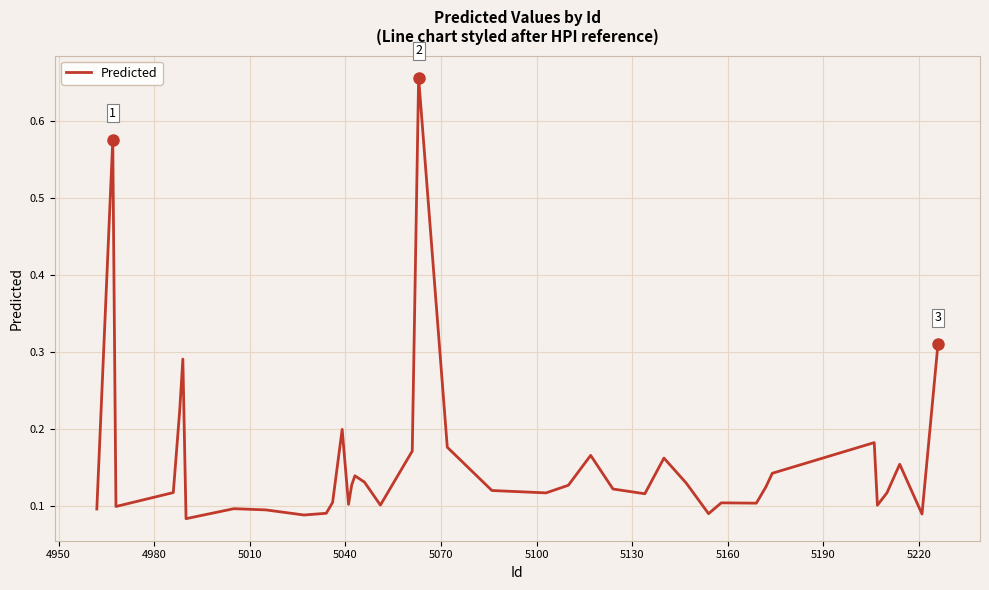

Reading right to left, what are all the values shown in this chart?

0.3	0.1	0.2	0.1	0.1	0.2	0.1	0.1	0.1	0.1	0.1	0.1	0.2	0.1	0.1	0.2	0.1	0.1	0.1	0.2	0.7	0.2	0.1	0.1	0.1	0.1	0.1	0.2	0.1	0.1	0.1	0.1	0.1	0.1	0.3	0.2	0.1	0.1	0.6	0.1